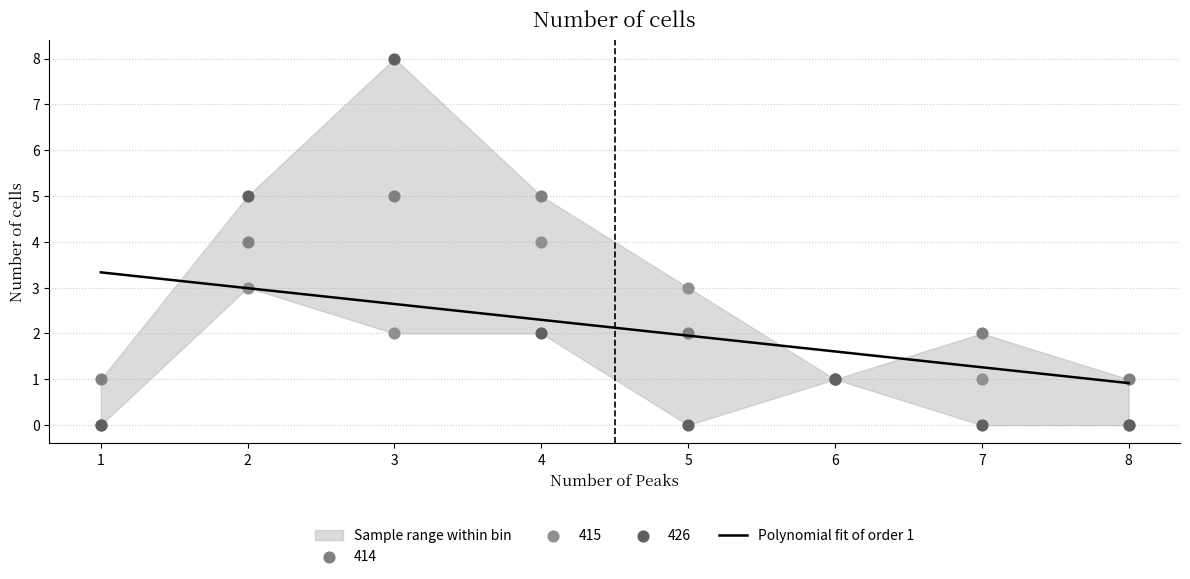

Between 1 and 7, which is larger?

1